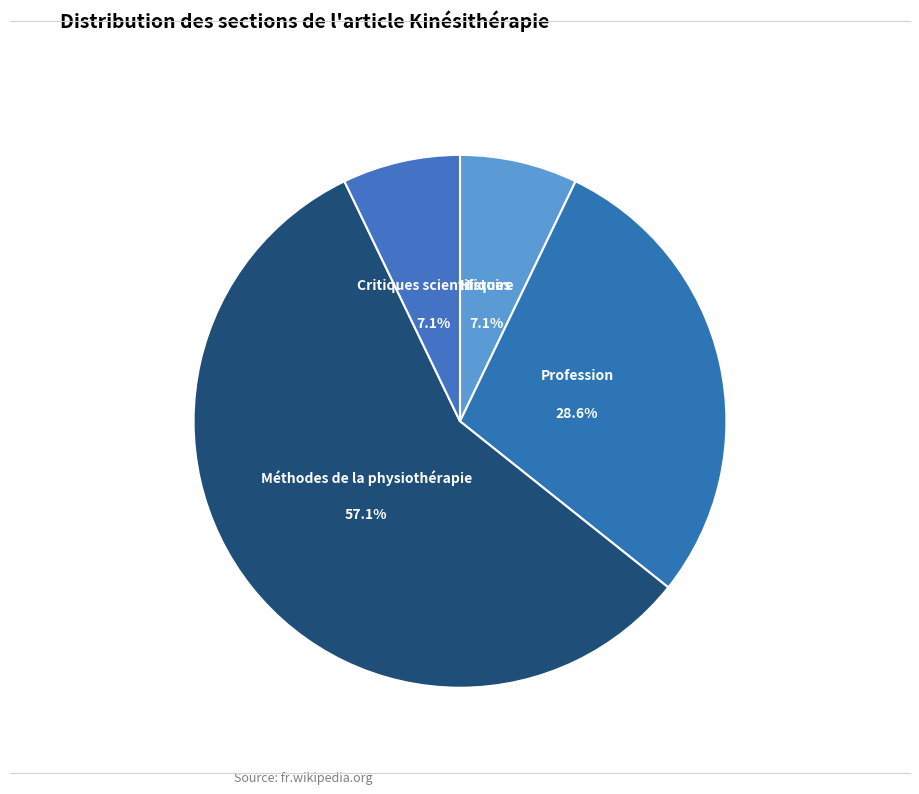

Combined, do Histoire and Méthodes de la physiothérapie account for over 50%?

Yes